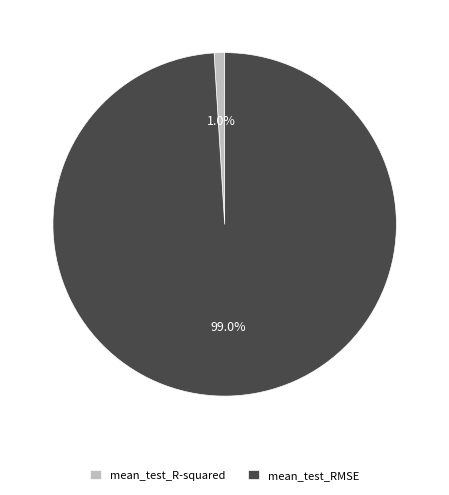

Rank the categories by value from lowest to highest.

mean_test_R-squared, mean_test_RMSE